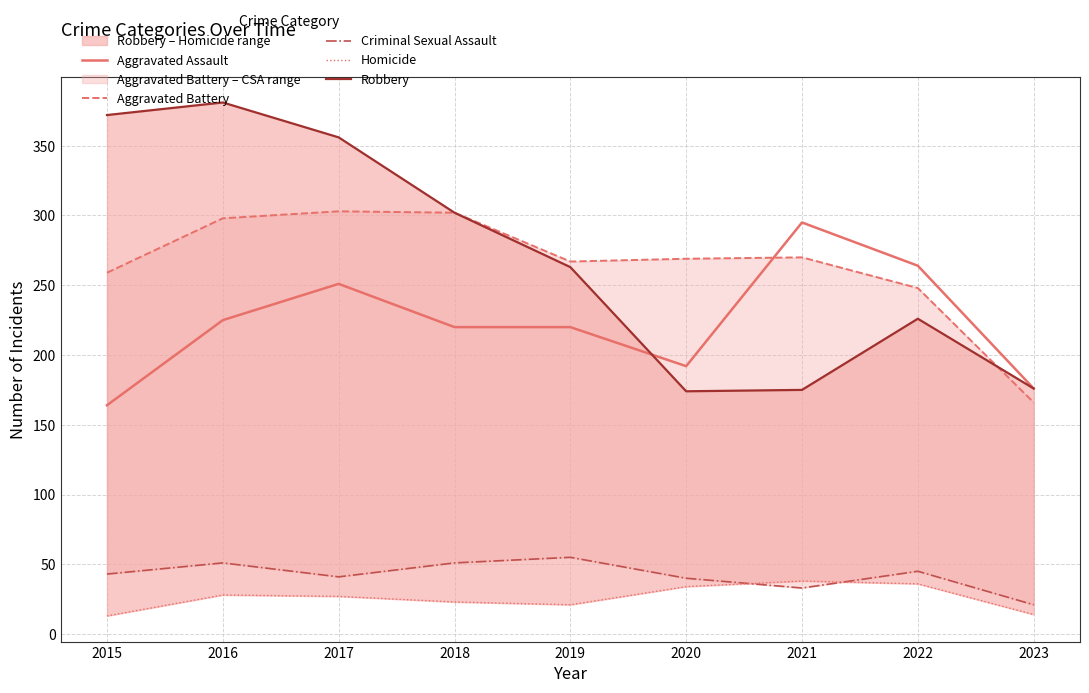

Which category has the highest value across all series?

2016